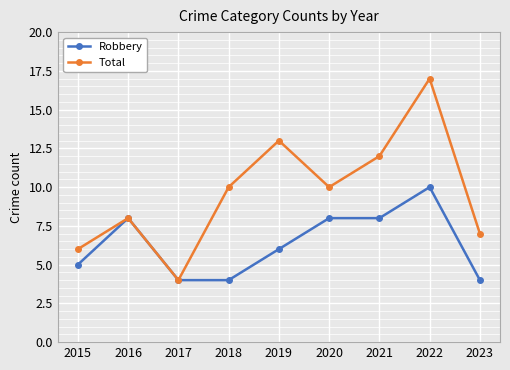

Rank the series by their average value, from highest to lowest.

Total, Robbery